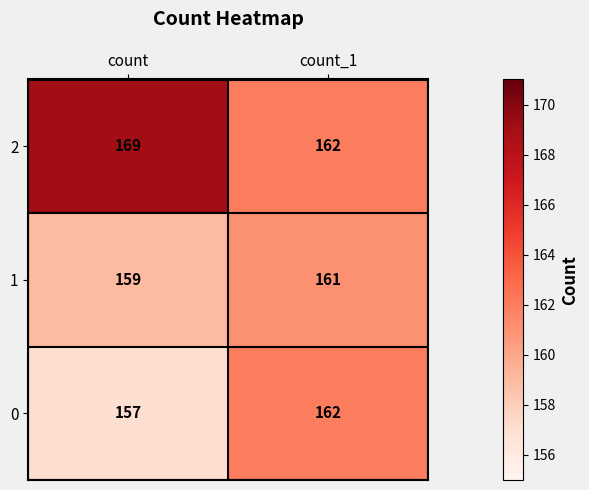

What is the sum of all 2 values?

331